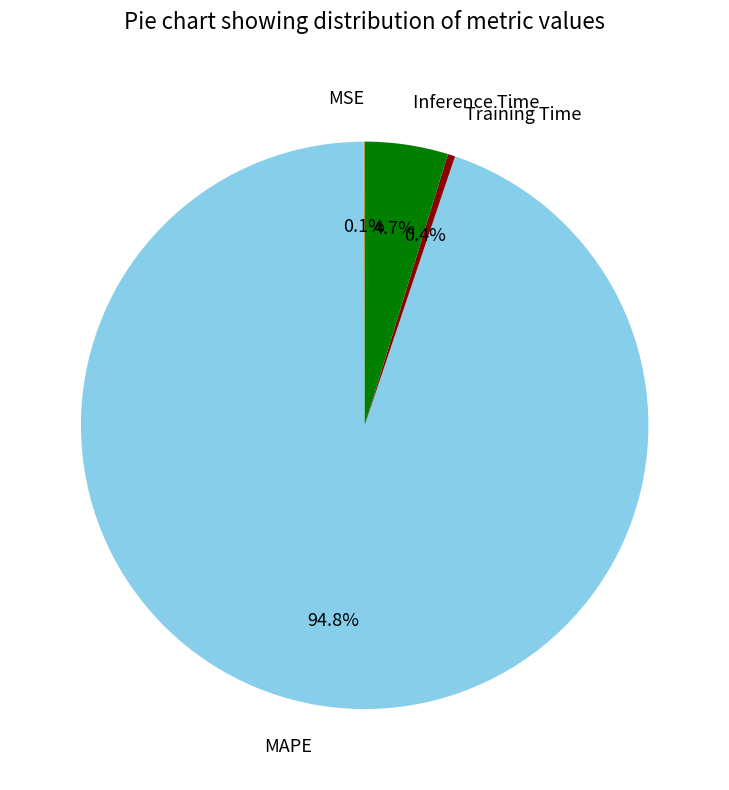

What percentage is NOT represented by MAPE?

5.2%